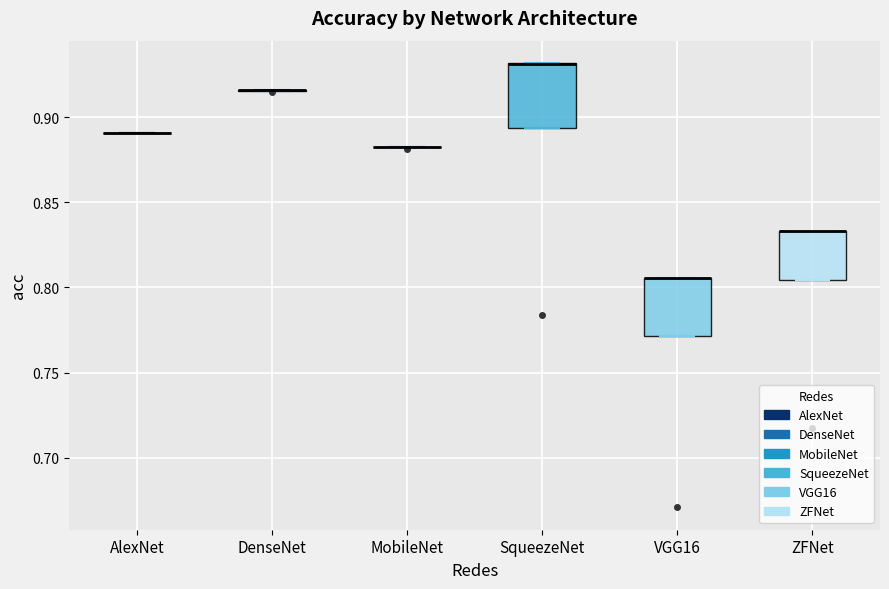

Where is the lower edge of the box for ZFNet on the y-axis? The values are not printed on the chart, so give them approximately, as read against the axis.

0.805